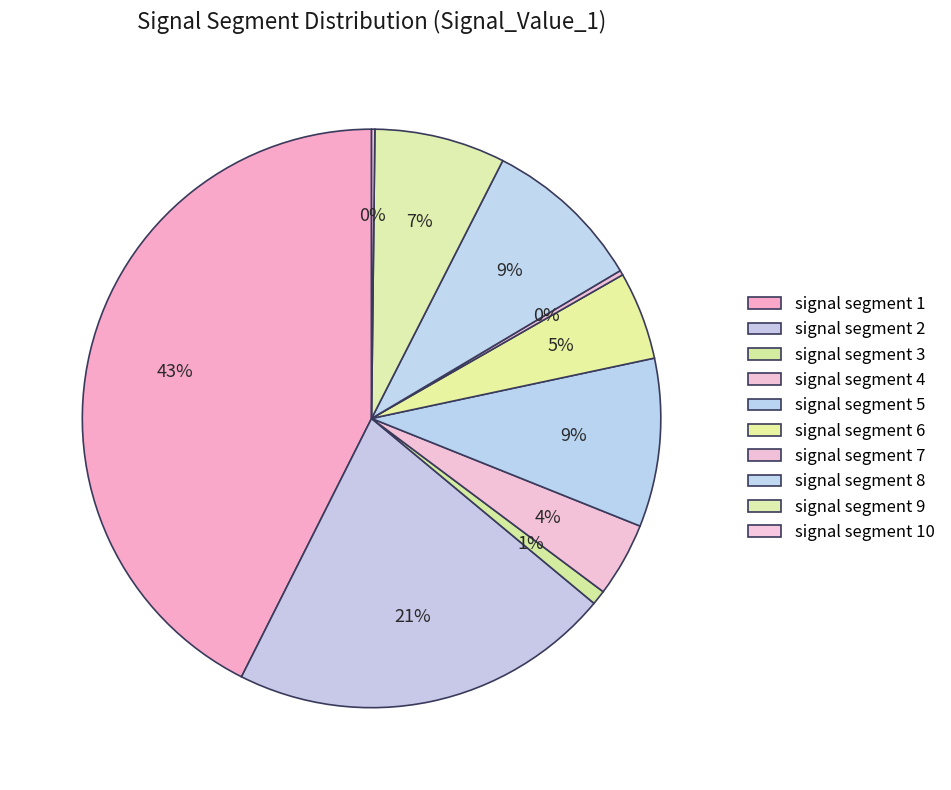

Count the number of slices in the pie.

10